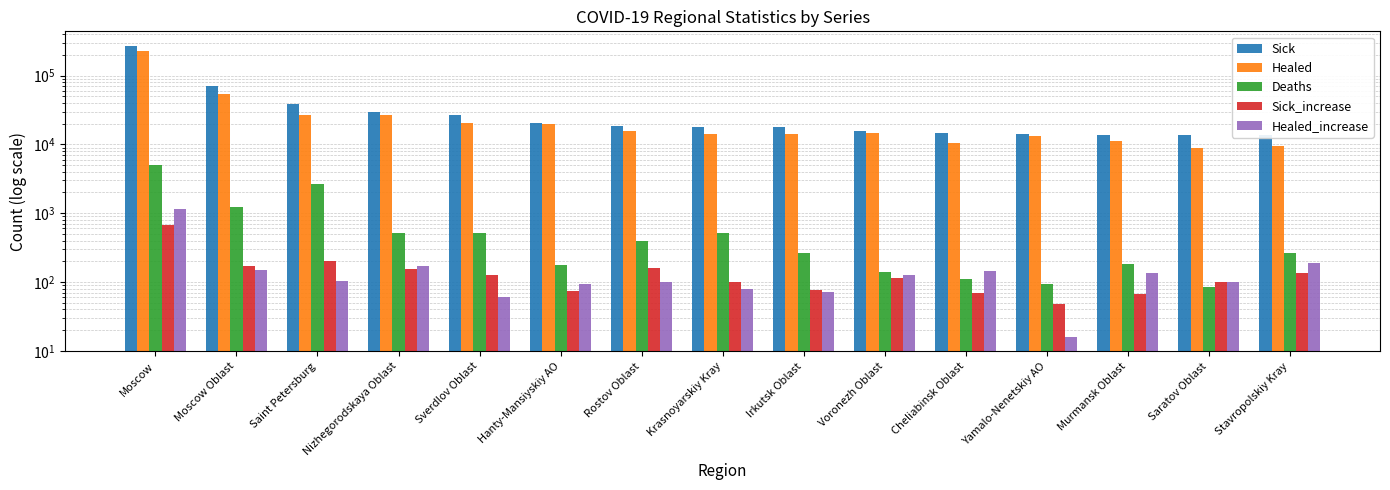

What is the approximate value of Sick at Cheliabinsk Oblast, to the nearest 10?

14450